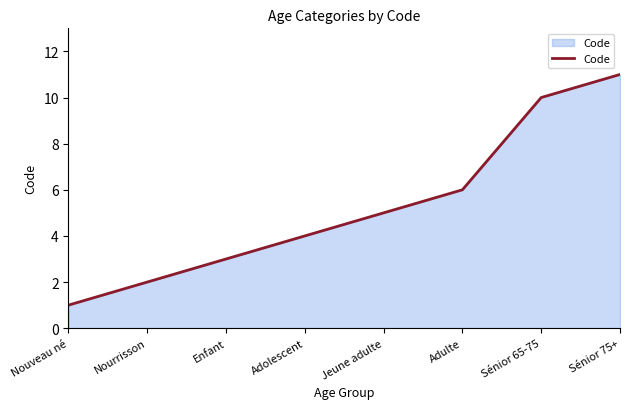

How many series are shown in this chart?

1